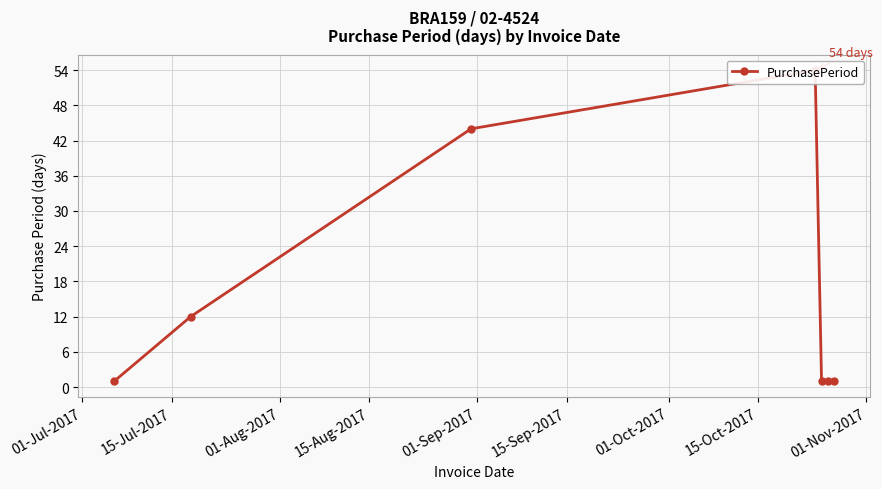

What is the sum of all values?

114